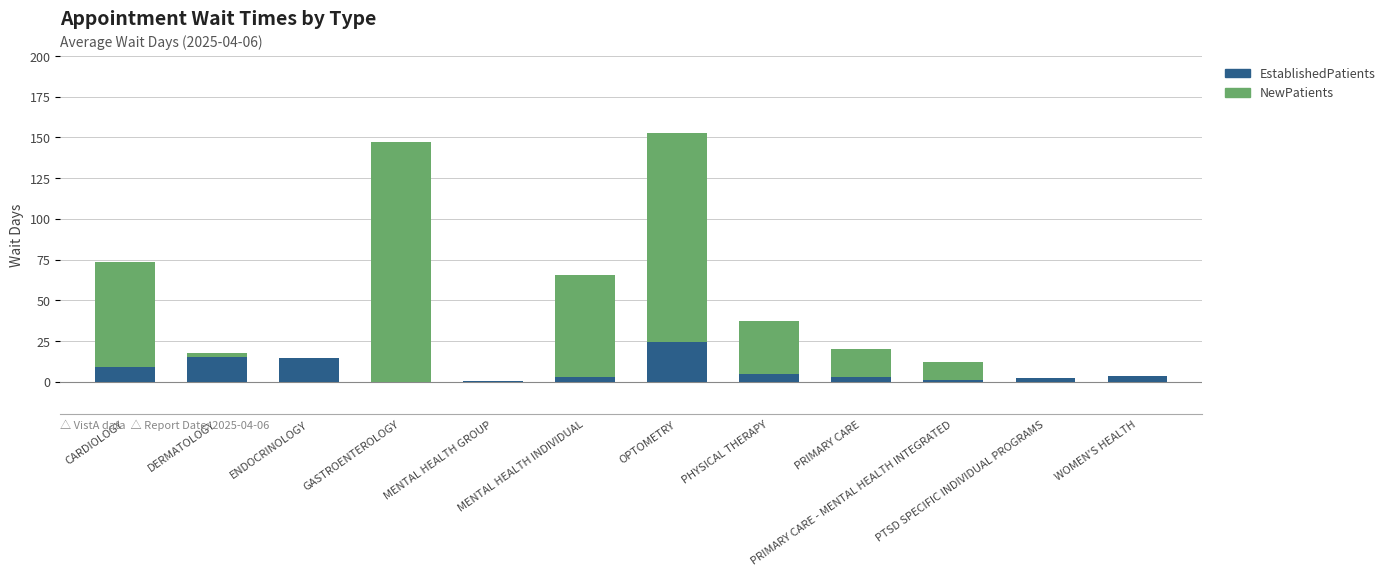

Count the number of data series in this chart.

2